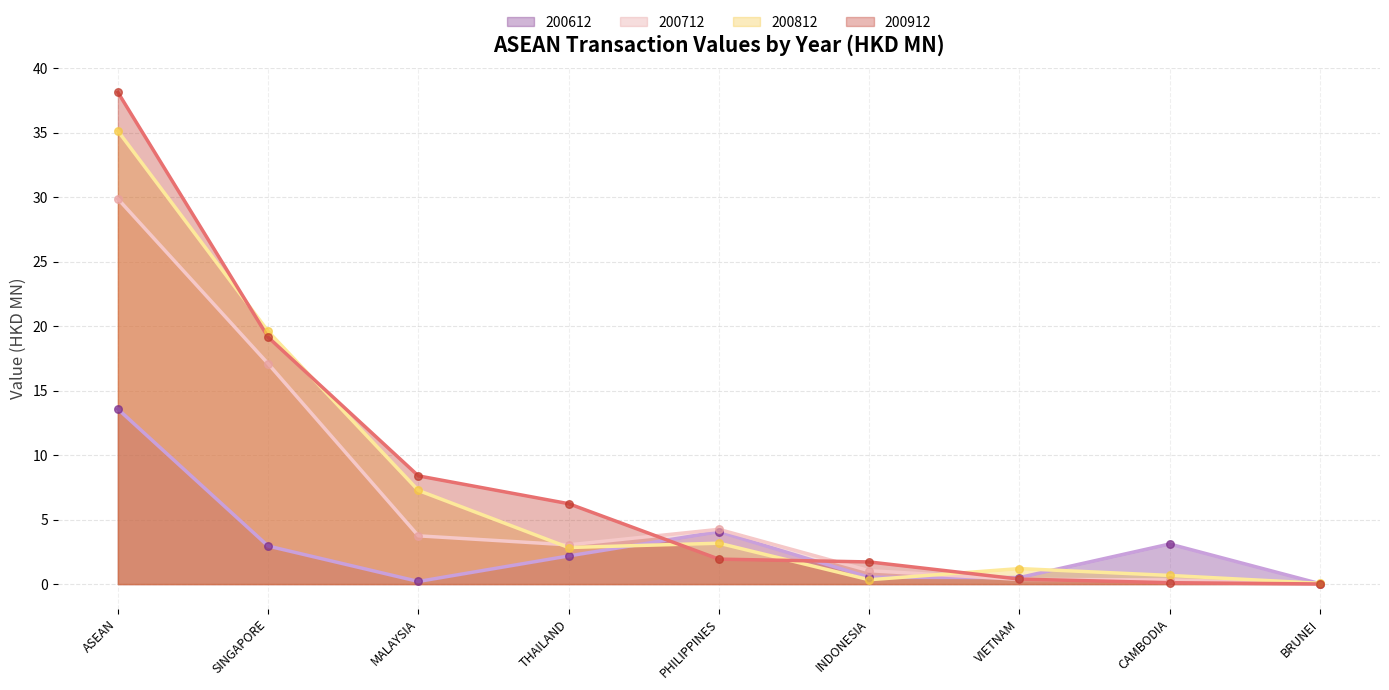

Which series has the largest total across all categories?

200912 line